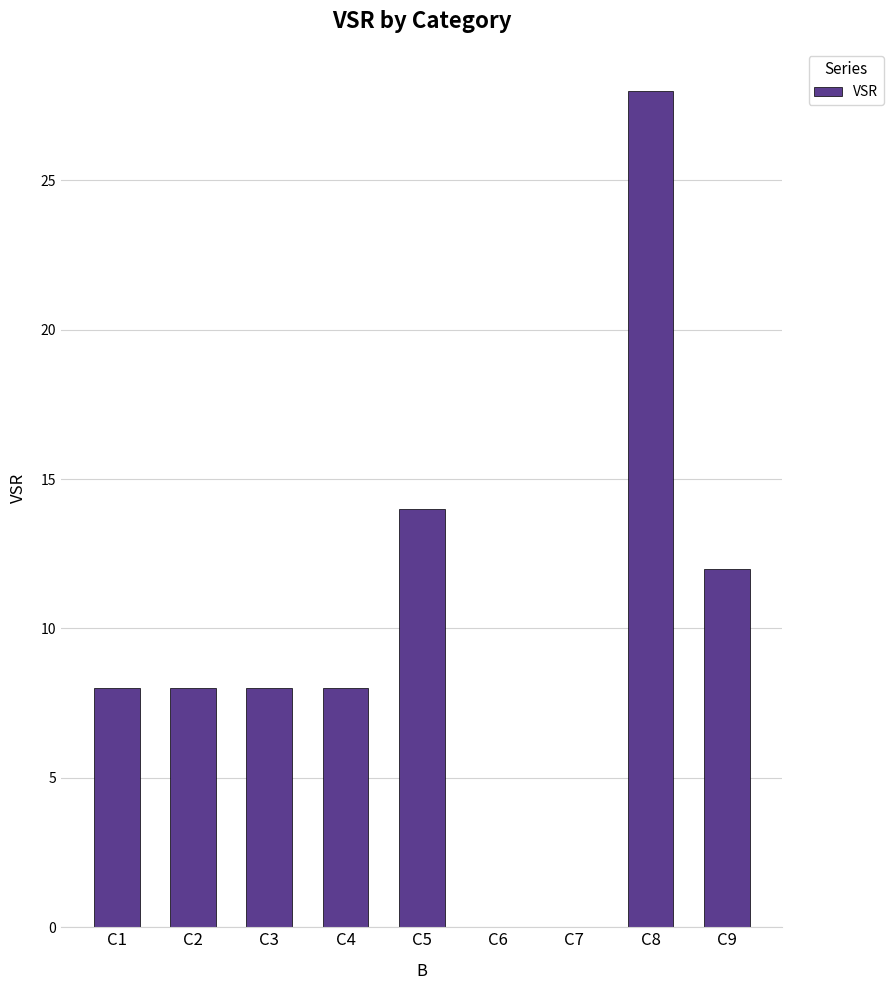

What is the sum of all values?

86